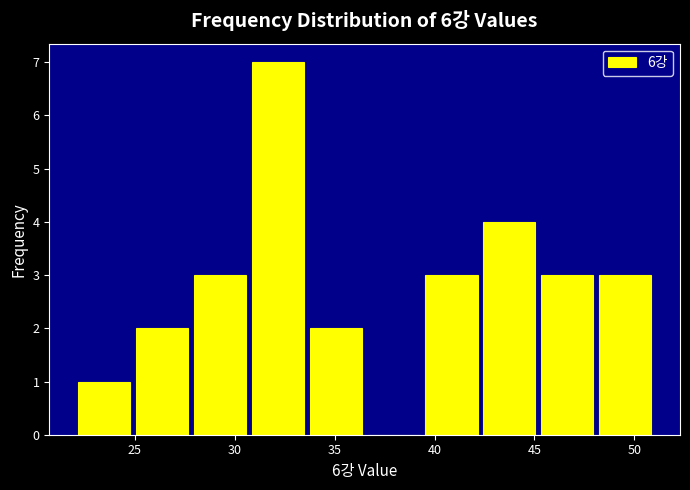

Reading left to right, transcribe this chart: for each bar, give the range it covers on the x-axis and its height. Neither the bar edges nor the heights are printed on the chart, so give them approximately, as read against the axes.

22.0 to 24.9: 1
24.9 to 27.8: 2
27.8 to 30.7: 3
30.7 to 33.6: 7
33.6 to 36.5: 2
36.5 to 39.4: 0
39.4 to 42.3: 3
42.3 to 45.2: 4
45.2 to 48.1: 3
48.1 to 51.0: 3